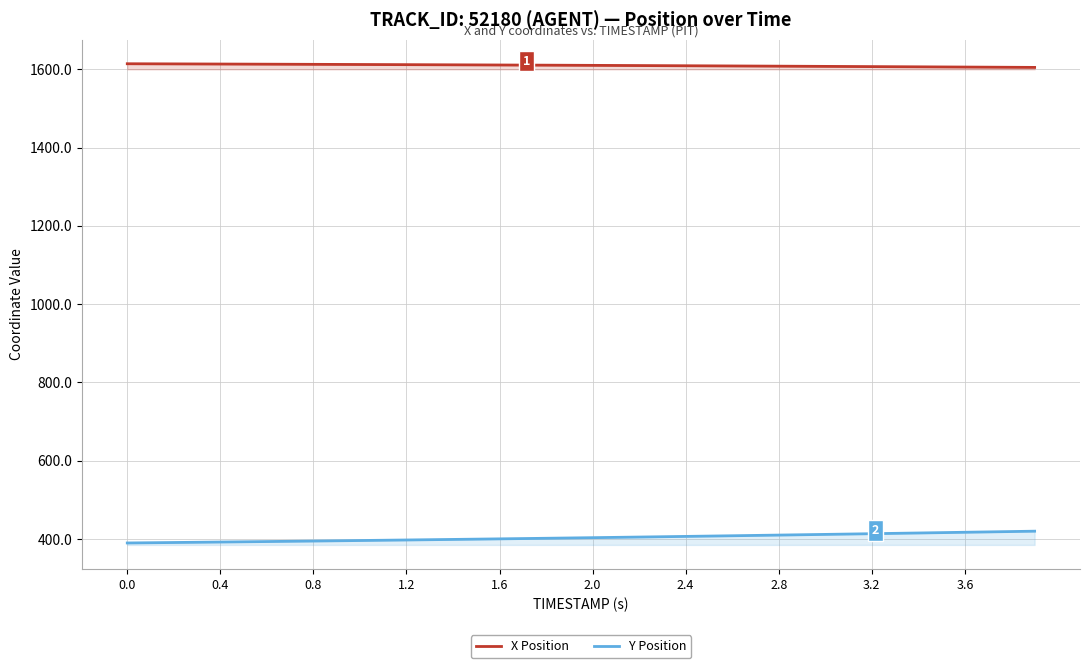

How many values in the X Position series are below 1610?

19